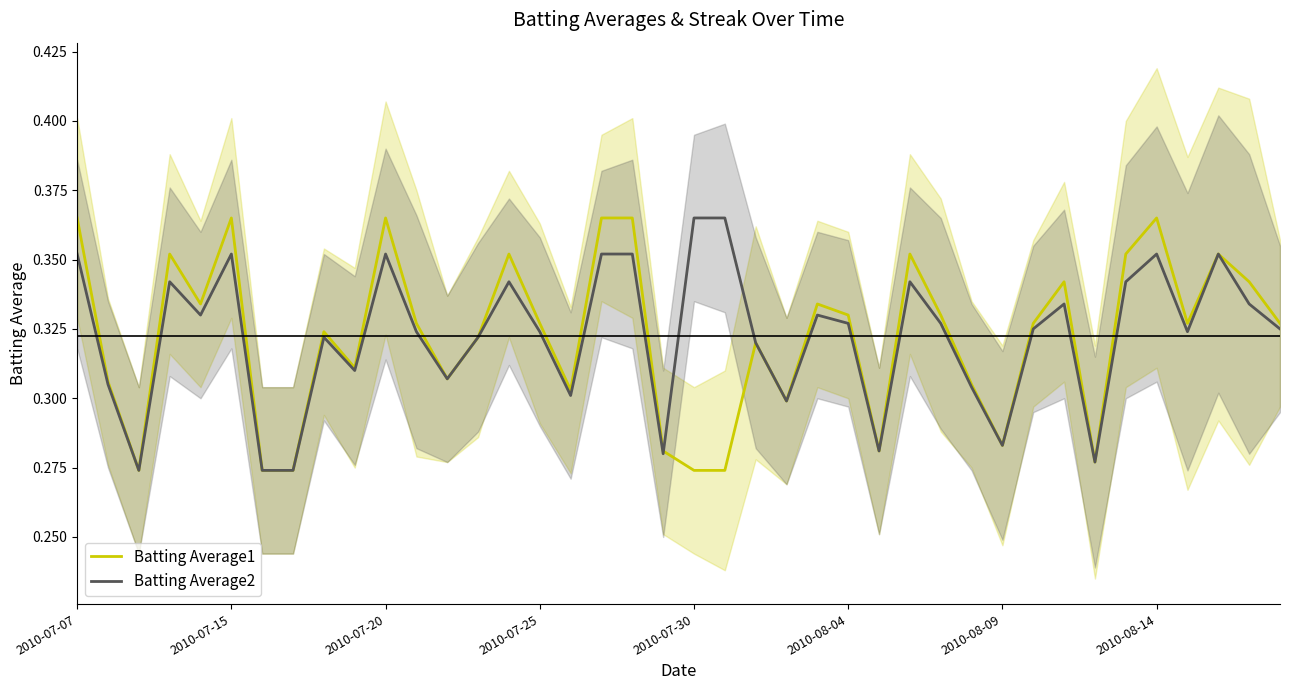

What position from the left is 16?

17